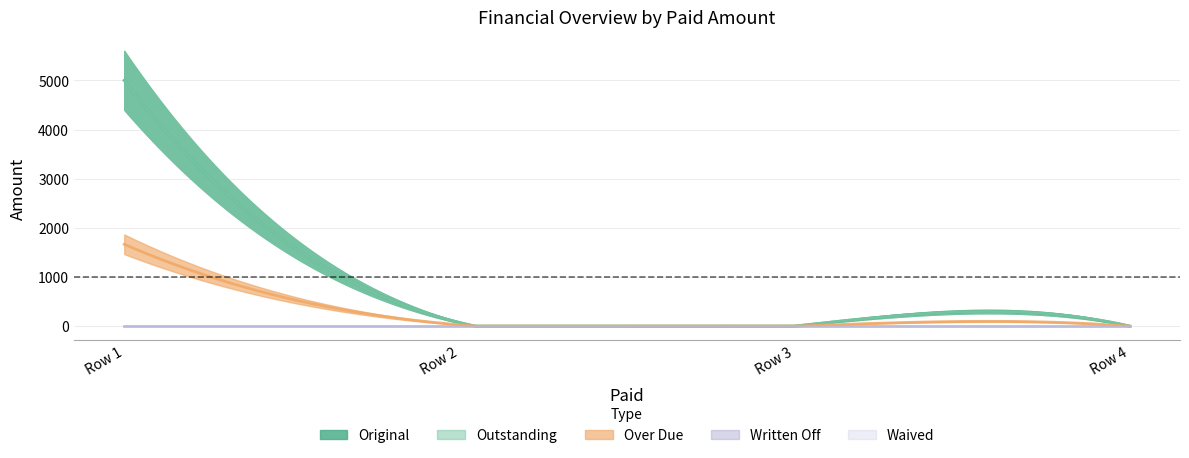

Reading left to right, extract all data points from this chart.

Original: 5000.0	74.3	0.0	0.0
Outstanding: 5000.0	74.3	0.0	0.0
Over Due: 1665.4	28.1	0.0	0.0
Written Off: 0.0	0.0	0.0	0.0
Waived: 0.0	0.0	0.0	0.0